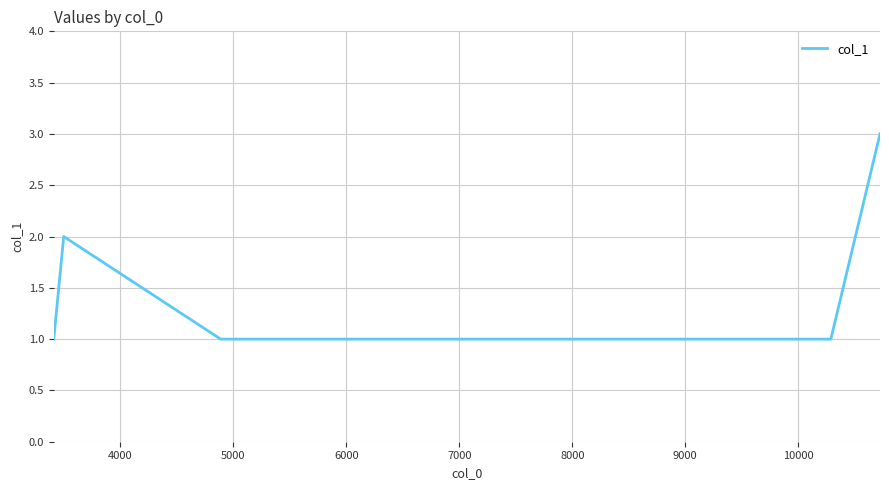

What is the sum of all values?

9